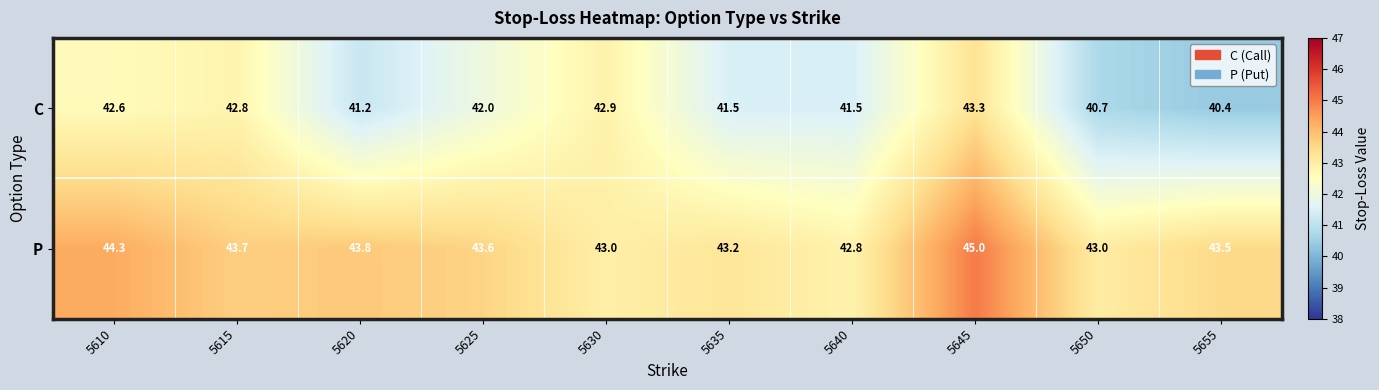

The C series shows 42.8 at 5615. True or false?

True